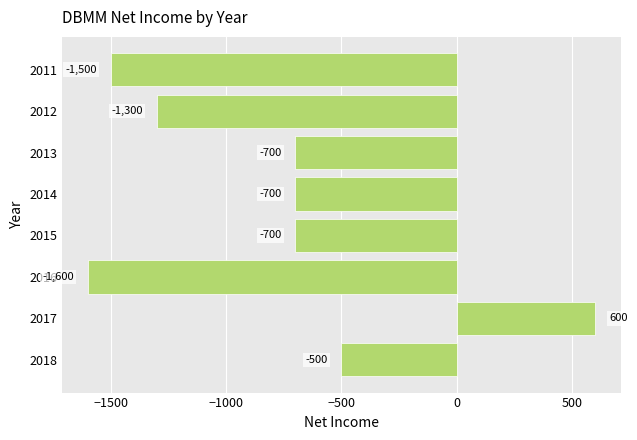

What is the maximum value shown in the chart?

600